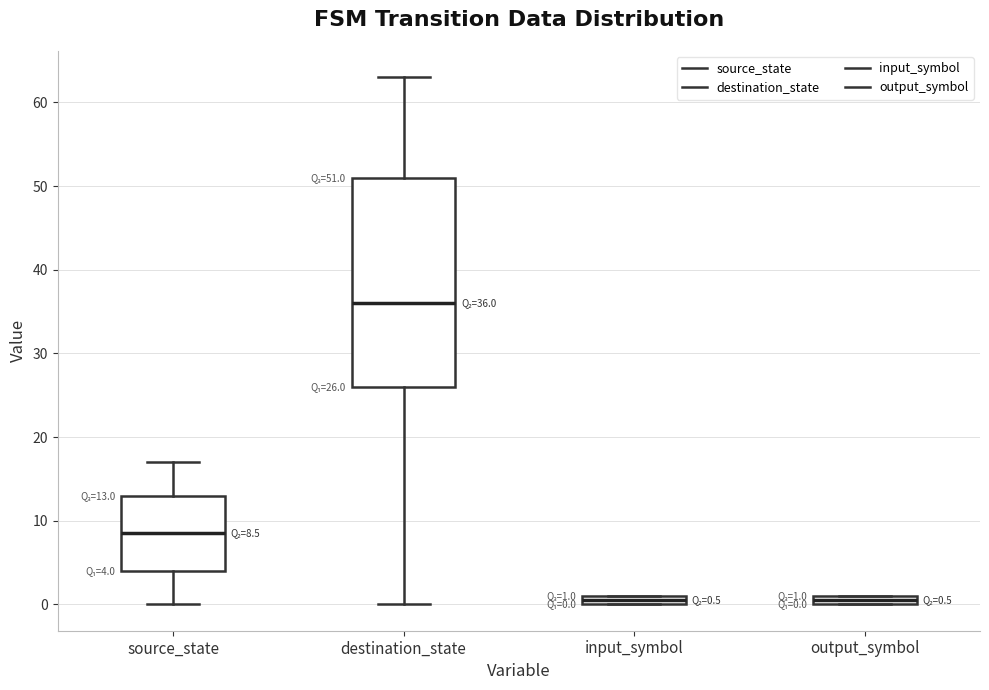

Comparing the boxes themselves (not the whiskers), which one is the tallest?

destination_state